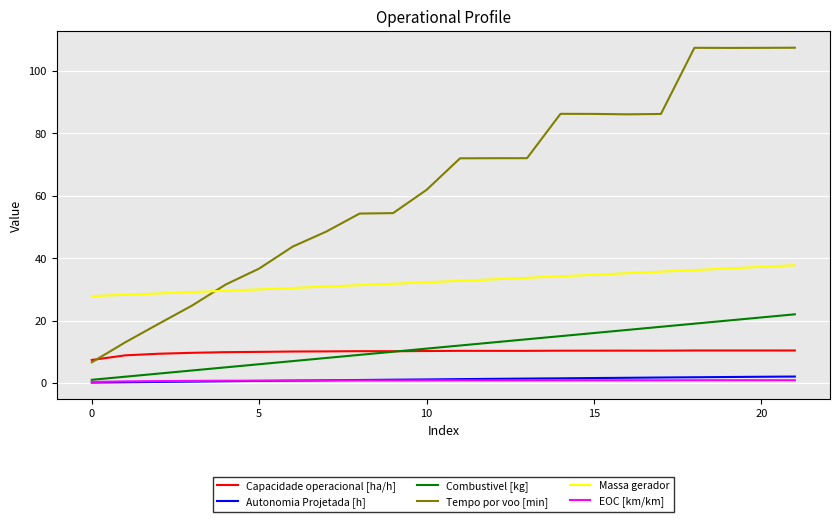

What is the minimum value for Massa gerador?

27.8